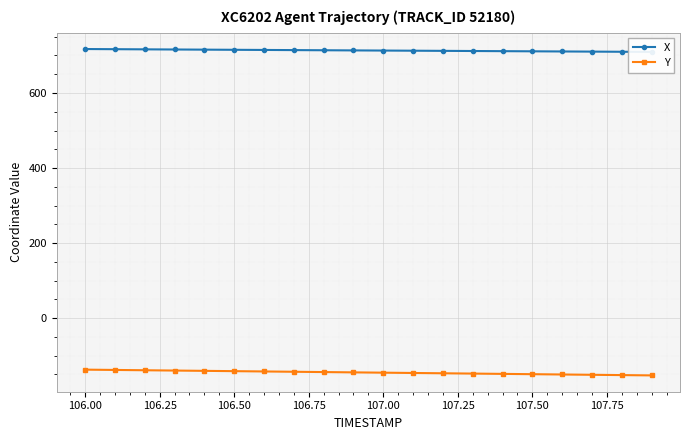

What is the highest value of the X series?

717.0